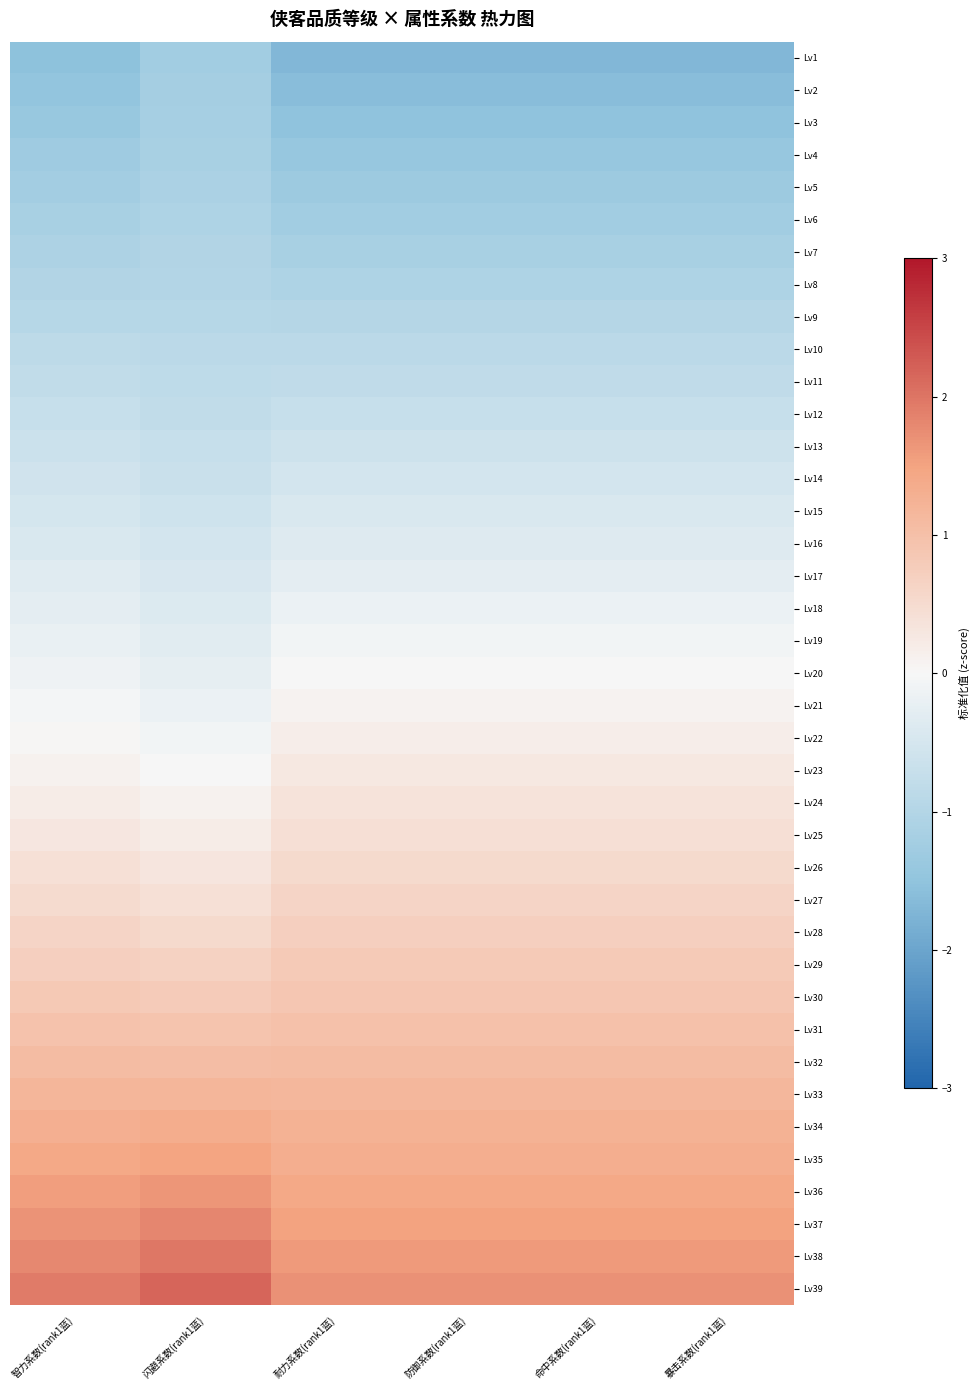

Reading left to right, transcribe all the data shown in this chart.

Lv1: 智力系数(rank1蓝)=-1.5	闪避系数(rank1蓝)=-1.2	耐力系数(rank1蓝)=-1.7	防御系数(rank1蓝)=-1.7	命中系数(rank1蓝)=-1.7	暴击系数(rank1蓝)=-1.7
Lv2: 智力系数(rank1蓝)=-1.5	闪避系数(rank1蓝)=-1.2	耐力系数(rank1蓝)=-1.6	防御系数(rank1蓝)=-1.6	命中系数(rank1蓝)=-1.6	暴击系数(rank1蓝)=-1.6
Lv3: 智力系数(rank1蓝)=-1.4	闪避系数(rank1蓝)=-1.2	耐力系数(rank1蓝)=-1.5	防御系数(rank1蓝)=-1.5	命中系数(rank1蓝)=-1.5	暴击系数(rank1蓝)=-1.5
Lv4: 智力系数(rank1蓝)=-1.3	闪避系数(rank1蓝)=-1.1	耐力系数(rank1蓝)=-1.4	防御系数(rank1蓝)=-1.4	命中系数(rank1蓝)=-1.4	暴击系数(rank1蓝)=-1.4
Lv5: 智力系数(rank1蓝)=-1.2	闪避系数(rank1蓝)=-1.1	耐力系数(rank1蓝)=-1.3	防御系数(rank1蓝)=-1.3	命中系数(rank1蓝)=-1.3	暴击系数(rank1蓝)=-1.3
Lv6: 智力系数(rank1蓝)=-1.2	闪避系数(rank1蓝)=-1.1	耐力系数(rank1蓝)=-1.2	防御系数(rank1蓝)=-1.2	命中系数(rank1蓝)=-1.2	暴击系数(rank1蓝)=-1.2
Lv7: 智力系数(rank1蓝)=-1.1	闪避系数(rank1蓝)=-1.0	耐力系数(rank1蓝)=-1.2	防御系数(rank1蓝)=-1.2	命中系数(rank1蓝)=-1.2	暴击系数(rank1蓝)=-1.2
Lv8: 智力系数(rank1蓝)=-1.0	闪避系数(rank1蓝)=-1.0	耐力系数(rank1蓝)=-1.1	防御系数(rank1蓝)=-1.1	命中系数(rank1蓝)=-1.1	暴击系数(rank1蓝)=-1.1
Lv9: 智力系数(rank1蓝)=-0.9	闪避系数(rank1蓝)=-0.9	耐力系数(rank1蓝)=-1.0	防御系数(rank1蓝)=-1.0	命中系数(rank1蓝)=-1.0	暴击系数(rank1蓝)=-1.0
Lv10: 智力系数(rank1蓝)=-0.9	闪避系数(rank1蓝)=-0.9	耐力系数(rank1蓝)=-0.9	防御系数(rank1蓝)=-0.9	命中系数(rank1蓝)=-0.9	暴击系数(rank1蓝)=-0.9
Lv11: 智力系数(rank1蓝)=-0.8	闪避系数(rank1蓝)=-0.8	耐力系数(rank1蓝)=-0.8	防御系数(rank1蓝)=-0.8	命中系数(rank1蓝)=-0.8	暴击系数(rank1蓝)=-0.8
Lv12: 智力系数(rank1蓝)=-0.7	闪避系数(rank1蓝)=-0.8	耐力系数(rank1蓝)=-0.7	防御系数(rank1蓝)=-0.7	命中系数(rank1蓝)=-0.7	暴击系数(rank1蓝)=-0.7
Lv13: 智力系数(rank1蓝)=-0.6	闪避系数(rank1蓝)=-0.7	耐力系数(rank1蓝)=-0.6	防御系数(rank1蓝)=-0.6	命中系数(rank1蓝)=-0.6	暴击系数(rank1蓝)=-0.6
Lv14: 智力系数(rank1蓝)=-0.6	闪避系数(rank1蓝)=-0.7	耐力系数(rank1蓝)=-0.5	防御系数(rank1蓝)=-0.5	命中系数(rank1蓝)=-0.5	暴击系数(rank1蓝)=-0.5
Lv15: 智力系数(rank1蓝)=-0.5	闪避系数(rank1蓝)=-0.6	耐力系数(rank1蓝)=-0.4	防御系数(rank1蓝)=-0.4	命中系数(rank1蓝)=-0.4	暴击系数(rank1蓝)=-0.4
Lv16: 智力系数(rank1蓝)=-0.4	闪避系数(rank1蓝)=-0.5	耐力系数(rank1蓝)=-0.4	防御系数(rank1蓝)=-0.4	命中系数(rank1蓝)=-0.4	暴击系数(rank1蓝)=-0.4
Lv17: 智力系数(rank1蓝)=-0.3	闪避系数(rank1蓝)=-0.5	耐力系数(rank1蓝)=-0.3	防御系数(rank1蓝)=-0.3	命中系数(rank1蓝)=-0.3	暴击系数(rank1蓝)=-0.3
Lv18: 智力系数(rank1蓝)=-0.3	闪避系数(rank1蓝)=-0.4	耐力系数(rank1蓝)=-0.2	防御系数(rank1蓝)=-0.2	命中系数(rank1蓝)=-0.2	暴击系数(rank1蓝)=-0.2
Lv19: 智力系数(rank1蓝)=-0.2	闪避系数(rank1蓝)=-0.3	耐力系数(rank1蓝)=-0.1	防御系数(rank1蓝)=-0.1	命中系数(rank1蓝)=-0.1	暴击系数(rank1蓝)=-0.1
Lv20: 智力系数(rank1蓝)=-0.1	闪避系数(rank1蓝)=-0.2	耐力系数(rank1蓝)=0.0	防御系数(rank1蓝)=0.0	命中系数(rank1蓝)=0.0	暴击系数(rank1蓝)=0.0
Lv21: 智力系数(rank1蓝)=-0.1	闪避系数(rank1蓝)=-0.2	耐力系数(rank1蓝)=0.1	防御系数(rank1蓝)=0.1	命中系数(rank1蓝)=0.1	暴击系数(rank1蓝)=0.1
Lv22: 智力系数(rank1蓝)=0.0	闪避系数(rank1蓝)=-0.1	耐力系数(rank1蓝)=0.2	防御系数(rank1蓝)=0.2	命中系数(rank1蓝)=0.2	暴击系数(rank1蓝)=0.2
Lv23: 智力系数(rank1蓝)=0.1	闪避系数(rank1蓝)=0.0	耐力系数(rank1蓝)=0.3	防御系数(rank1蓝)=0.3	命中系数(rank1蓝)=0.3	暴击系数(rank1蓝)=0.3
Lv24: 智力系数(rank1蓝)=0.2	闪避系数(rank1蓝)=0.1	耐力系数(rank1蓝)=0.4	防御系数(rank1蓝)=0.4	命中系数(rank1蓝)=0.4	暴击系数(rank1蓝)=0.4
Lv25: 智力系数(rank1蓝)=0.3	闪避系数(rank1蓝)=0.2	耐力系数(rank1蓝)=0.4	防御系数(rank1蓝)=0.4	命中系数(rank1蓝)=0.4	暴击系数(rank1蓝)=0.4
Lv26: 智力系数(rank1蓝)=0.4	闪避系数(rank1蓝)=0.3	耐力系数(rank1蓝)=0.5	防御系数(rank1蓝)=0.5	命中系数(rank1蓝)=0.5	暴击系数(rank1蓝)=0.5
Lv27: 智力系数(rank1蓝)=0.5	闪避系数(rank1蓝)=0.4	耐力系数(rank1蓝)=0.6	防御系数(rank1蓝)=0.6	命中系数(rank1蓝)=0.6	暴击系数(rank1蓝)=0.6
Lv28: 智力系数(rank1蓝)=0.6	闪避系数(rank1蓝)=0.5	耐力系数(rank1蓝)=0.7	防御系数(rank1蓝)=0.7	命中系数(rank1蓝)=0.7	暴击系数(rank1蓝)=0.7
Lv29: 智力系数(rank1蓝)=0.7	闪避系数(rank1蓝)=0.7	耐力系数(rank1蓝)=0.8	防御系数(rank1蓝)=0.8	命中系数(rank1蓝)=0.8	暴击系数(rank1蓝)=0.8
Lv30: 智力系数(rank1蓝)=0.8	闪避系数(rank1蓝)=0.8	耐力系数(rank1蓝)=0.9	防御系数(rank1蓝)=0.9	命中系数(rank1蓝)=0.9	暴击系数(rank1蓝)=0.9
Lv31: 智力系数(rank1蓝)=1.0	闪避系数(rank1蓝)=0.9	耐力系数(rank1蓝)=1.0	防御系数(rank1蓝)=1.0	命中系数(rank1蓝)=1.0	暴击系数(rank1蓝)=1.0
Lv32: 智力系数(rank1蓝)=1.1	闪避系数(rank1蓝)=1.1	耐力系数(rank1蓝)=1.1	防御系数(rank1蓝)=1.1	命中系数(rank1蓝)=1.1	暴击系数(rank1蓝)=1.1
Lv33: 智力系数(rank1蓝)=1.2	闪避系数(rank1蓝)=1.2	耐力系数(rank1蓝)=1.2	防御系数(rank1蓝)=1.2	命中系数(rank1蓝)=1.2	暴击系数(rank1蓝)=1.2
Lv34: 智力系数(rank1蓝)=1.3	闪避系数(rank1蓝)=1.3	耐力系数(rank1蓝)=1.2	防御系数(rank1蓝)=1.2	命中系数(rank1蓝)=1.2	暴击系数(rank1蓝)=1.2
Lv35: 智力系数(rank1蓝)=1.4	闪避系数(rank1蓝)=1.5	耐力系数(rank1蓝)=1.3	防御系数(rank1蓝)=1.3	命中系数(rank1蓝)=1.3	暴击系数(rank1蓝)=1.3
Lv36: 智力系数(rank1蓝)=1.6	闪避系数(rank1蓝)=1.7	耐力系数(rank1蓝)=1.4	防御系数(rank1蓝)=1.4	命中系数(rank1蓝)=1.4	暴击系数(rank1蓝)=1.4
Lv37: 智力系数(rank1蓝)=1.7	闪避系数(rank1蓝)=1.8	耐力系数(rank1蓝)=1.5	防御系数(rank1蓝)=1.5	命中系数(rank1蓝)=1.5	暴击系数(rank1蓝)=1.5
Lv38: 智力系数(rank1蓝)=1.8	闪避系数(rank1蓝)=2.0	耐力系数(rank1蓝)=1.6	防御系数(rank1蓝)=1.6	命中系数(rank1蓝)=1.6	暴击系数(rank1蓝)=1.6
Lv39: 智力系数(rank1蓝)=1.9	闪避系数(rank1蓝)=2.2	耐力系数(rank1蓝)=1.7	防御系数(rank1蓝)=1.7	命中系数(rank1蓝)=1.7	暴击系数(rank1蓝)=1.7